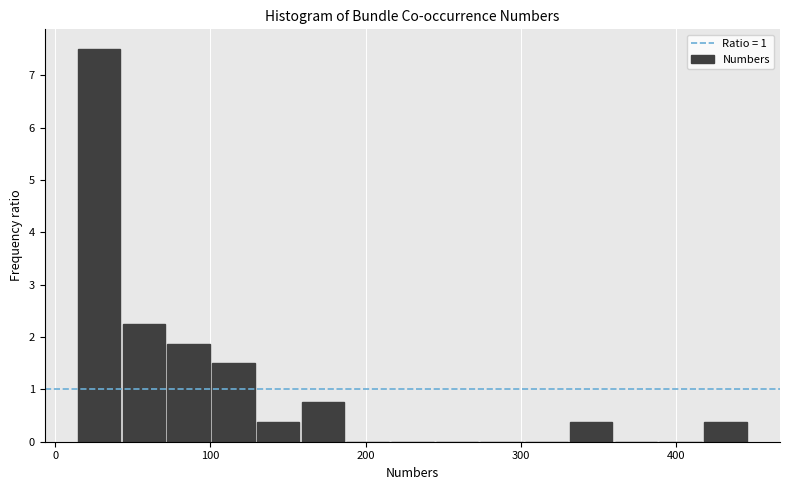

Around what value on the x-axis is the tallest bar? Give the approximate position of its centre, as read against the axis.

30